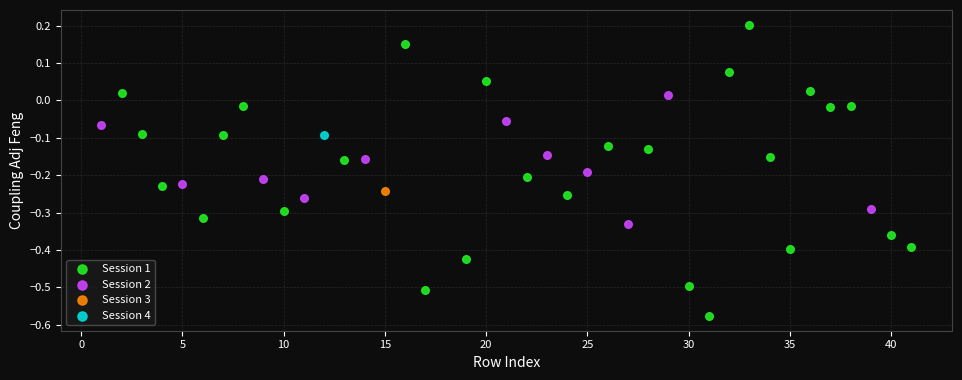

Which series contains the lowest Y value?

Session 1